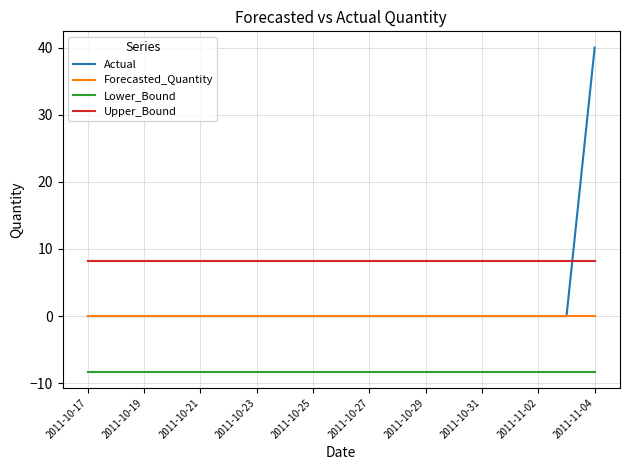

Which series has the widest spread of values?

Actual